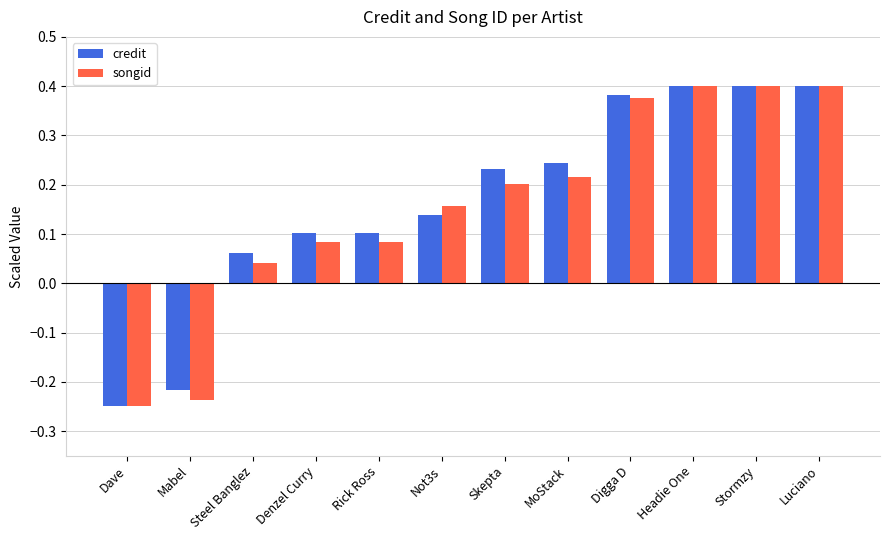

Where does the songid series first go above 0?

Steel Banglez